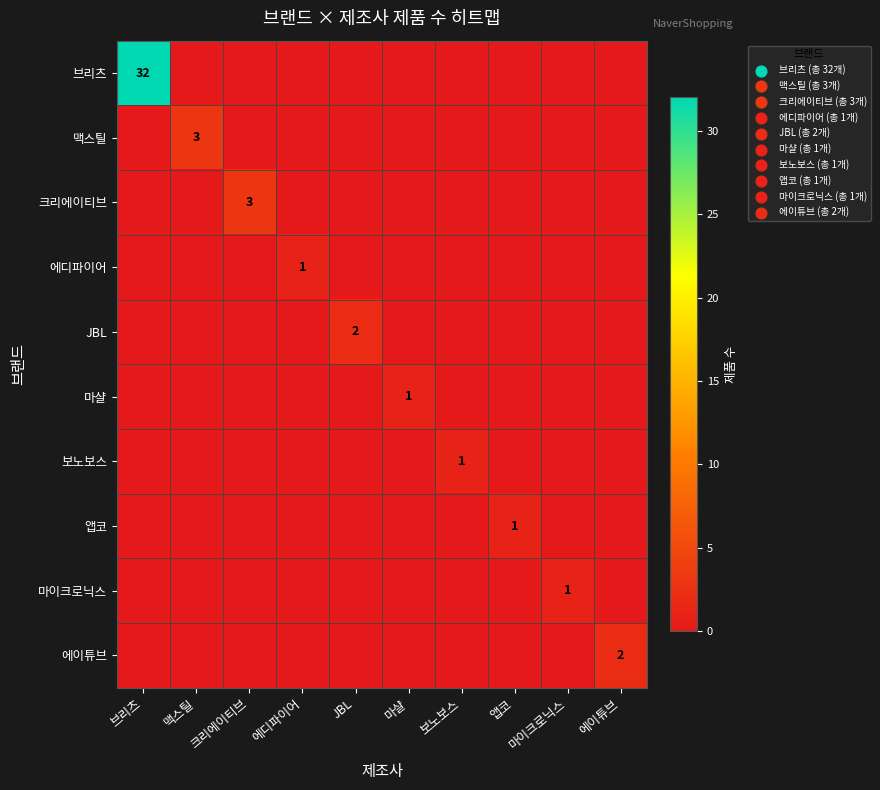

Is it true that 에이튜브 equals 1 at 에이튜브?

False